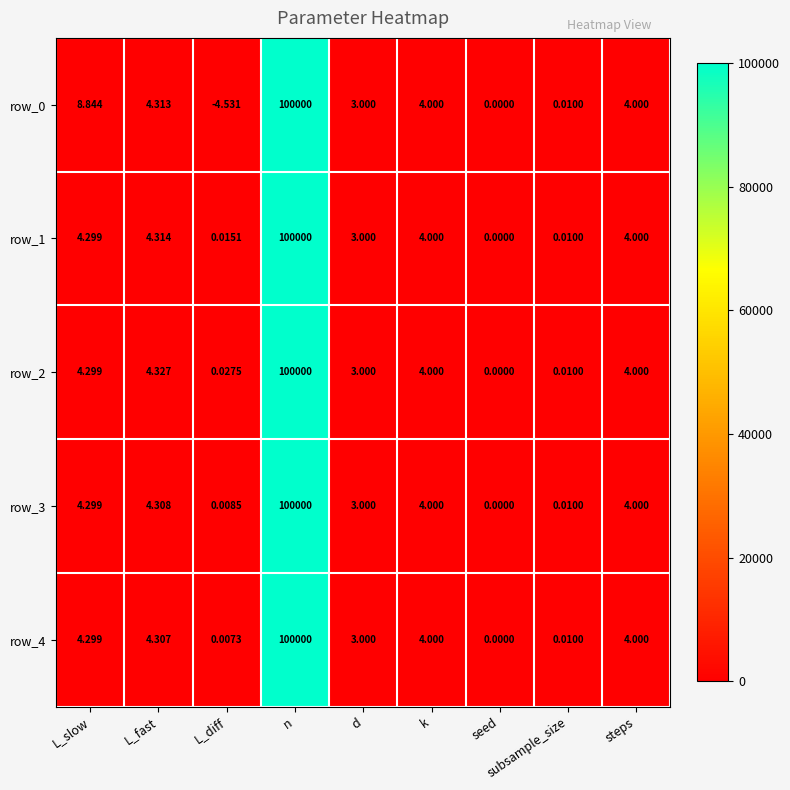

Which category has the highest value in the row_3 series?

n